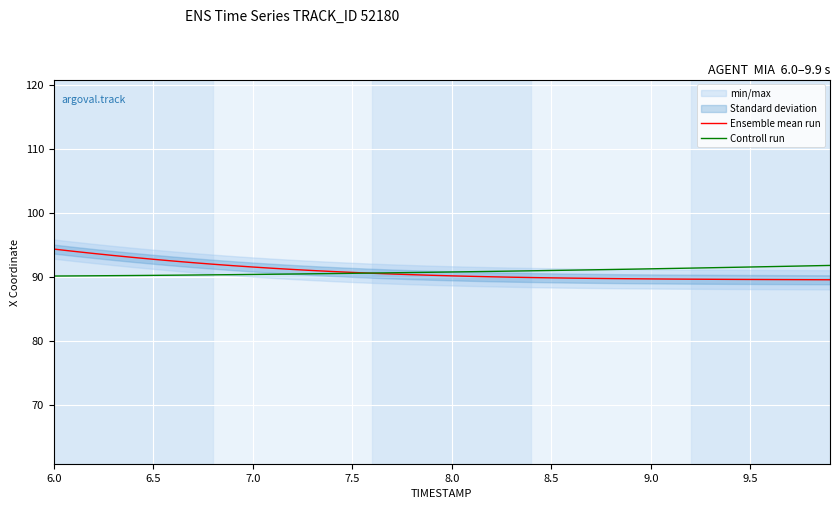

True or false: Ensemble mean run has more than 2 points higher than both neighbors.

False